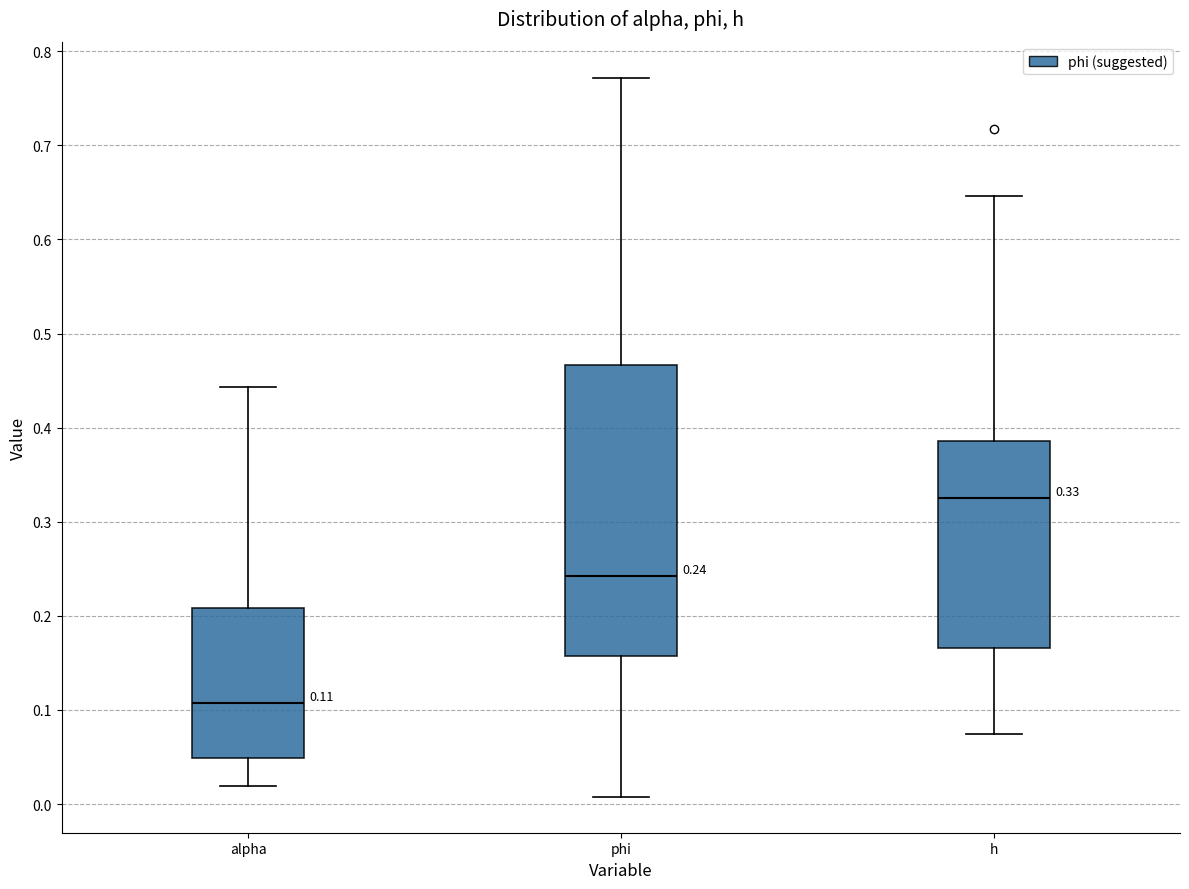

Which box's median line is the highest?

h